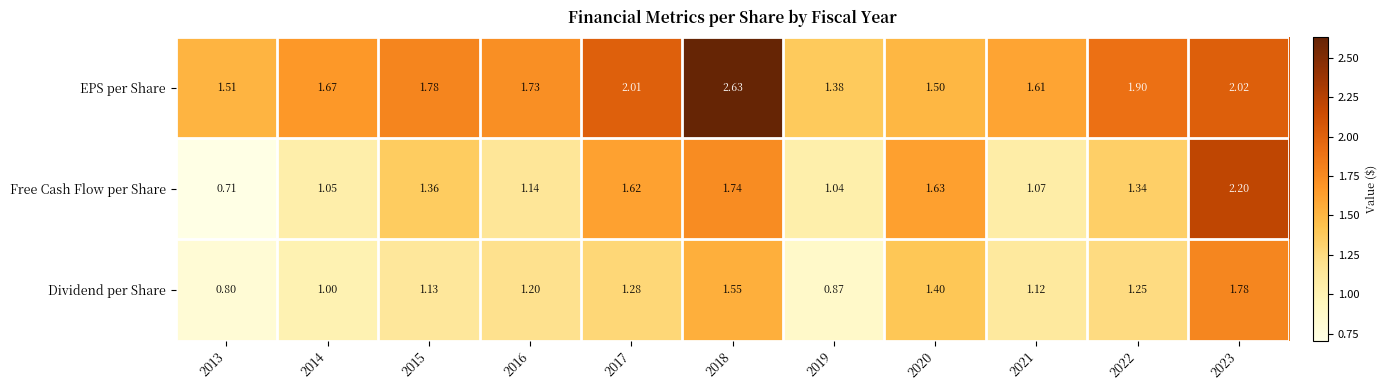

List the series in order of their peak value, highest first.

EPS per Share, Free Cash Flow per Share, Dividend per Share